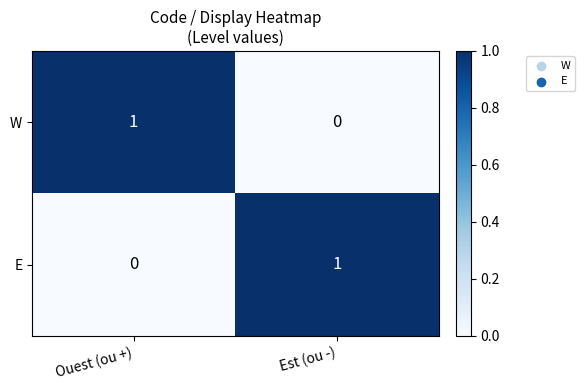

Is the value of W at Est (ou -) greater than the value of E at Est (ou -)?

No